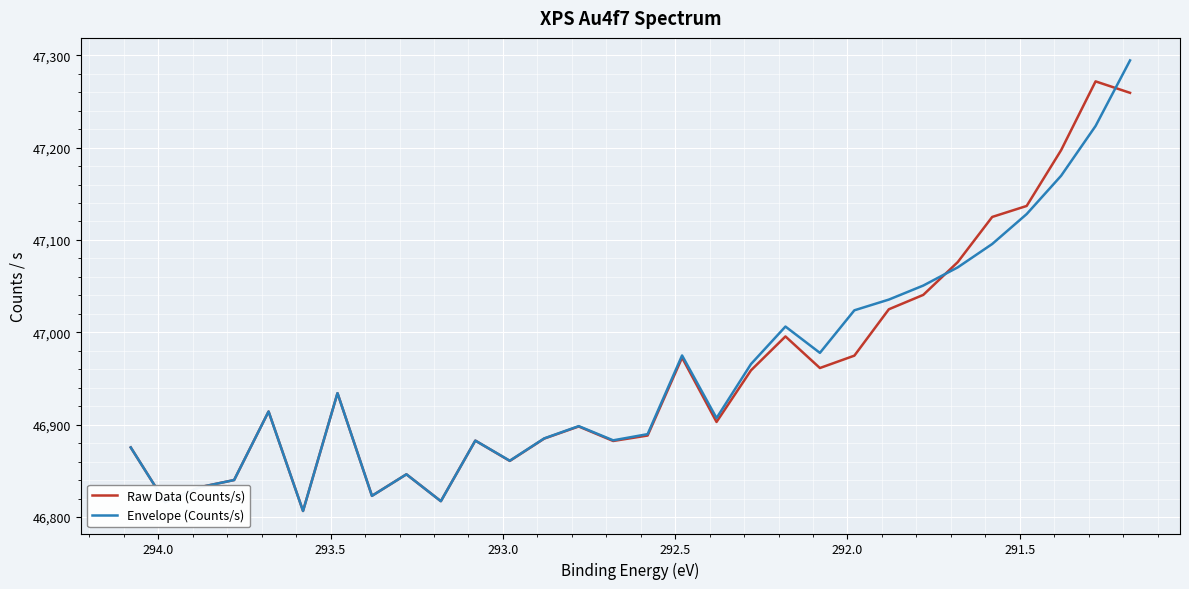

What is the maximum value shown in the chart?

47294.4